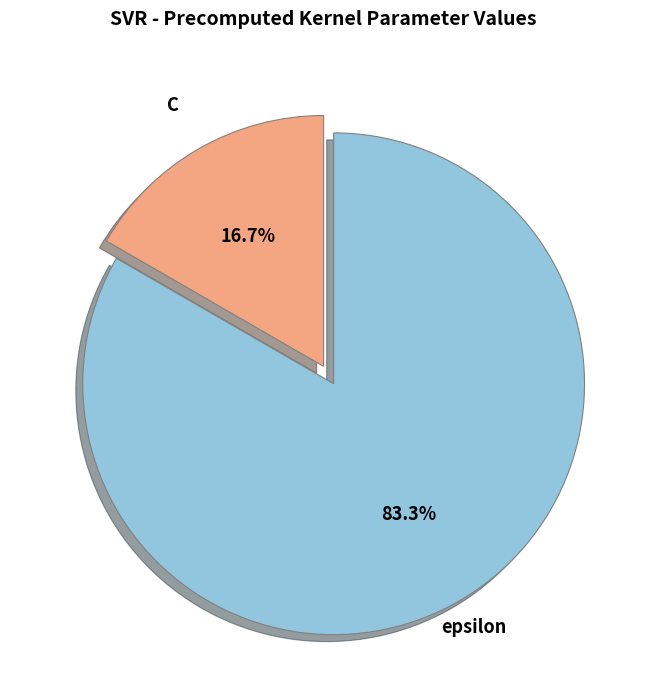

Is it true that C is 17% of the pie?

True